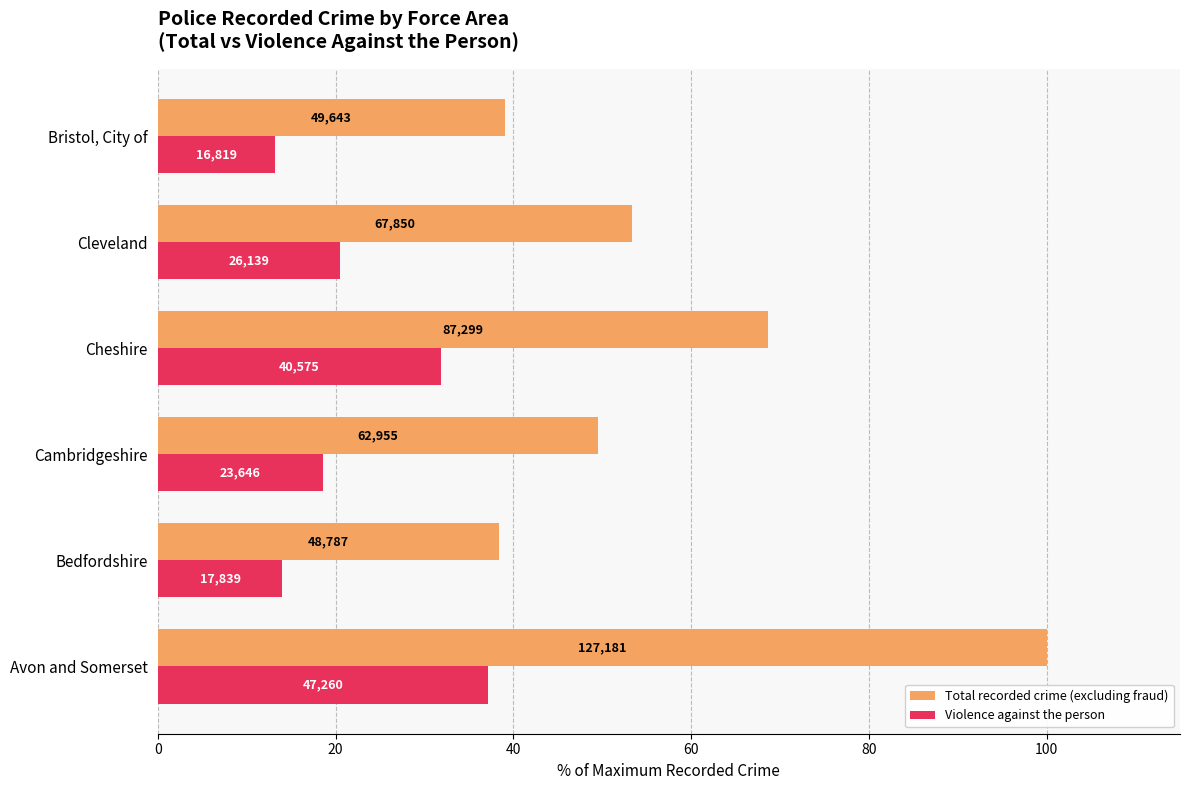

What are all the series names shown in the legend?

Total recorded crime (excluding fraud), Violence against the person